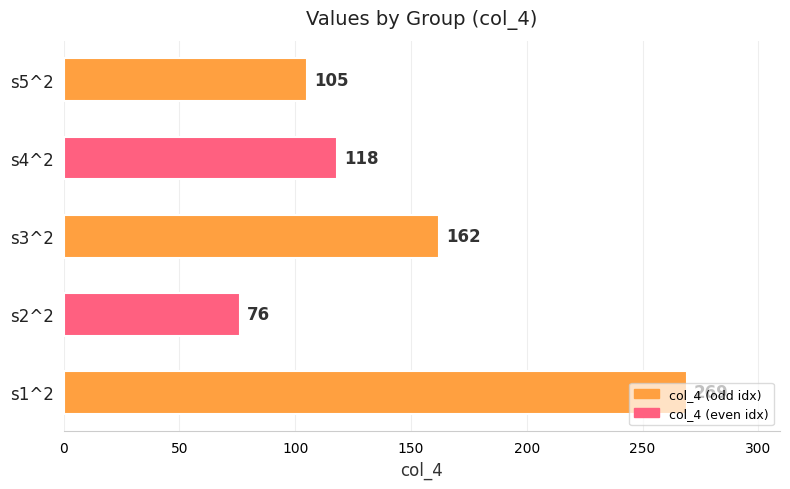

What is the average value?

146